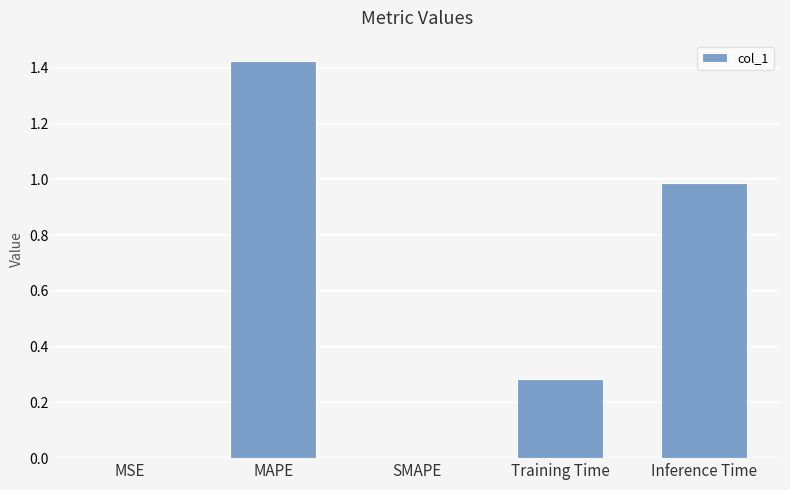

What is the sum of the values at Inference Time and SMAPE?

1.0